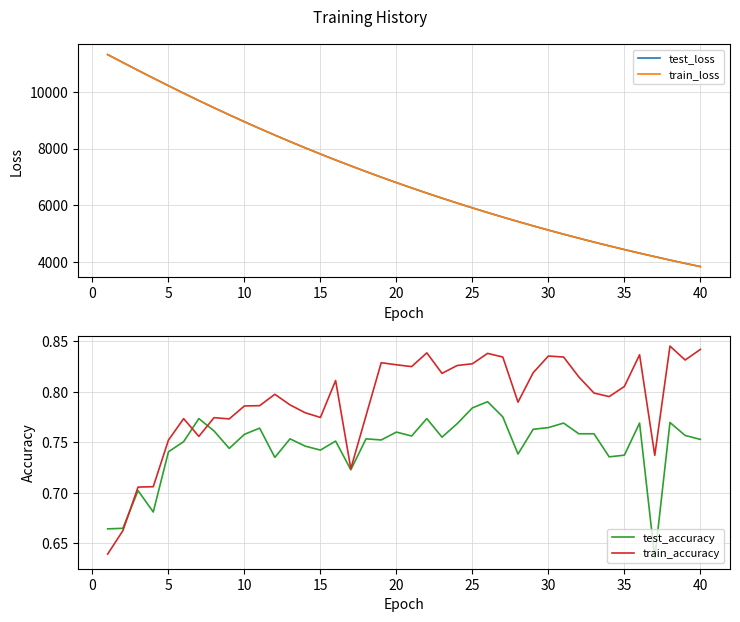

What is the minimum value for train_loss?

3842.5